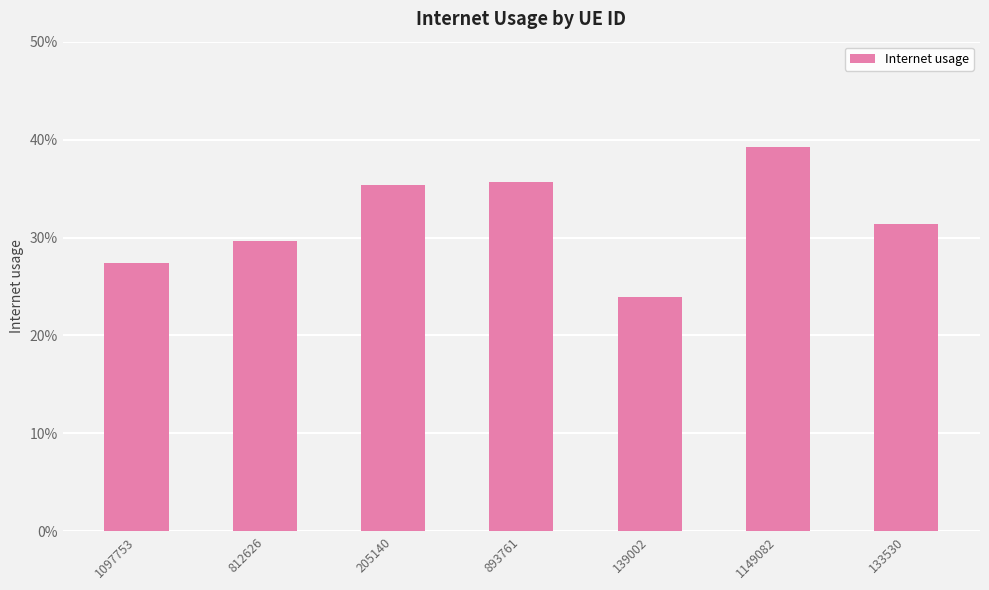

Reading left to right, what are all the values shown in this chart?

0.3	0.3	0.4	0.4	0.2	0.4	0.3